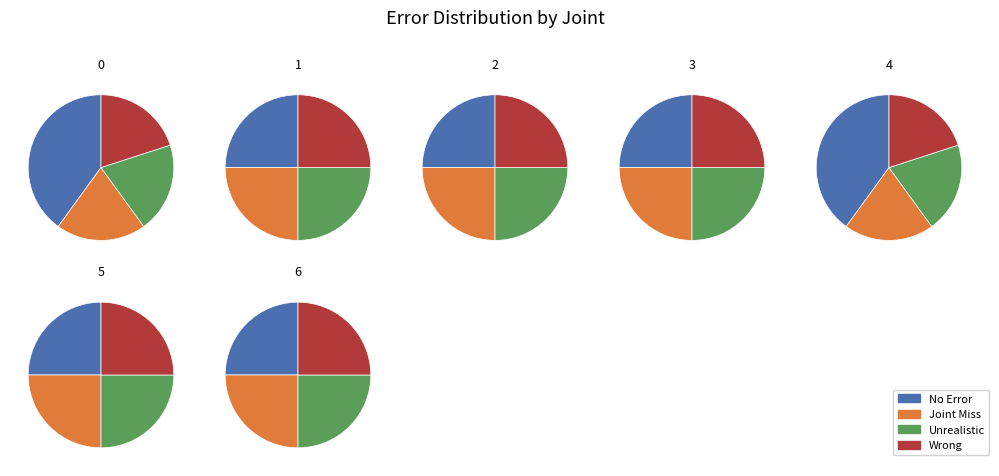

Is the sum of 1 and 0 greater than half?

No